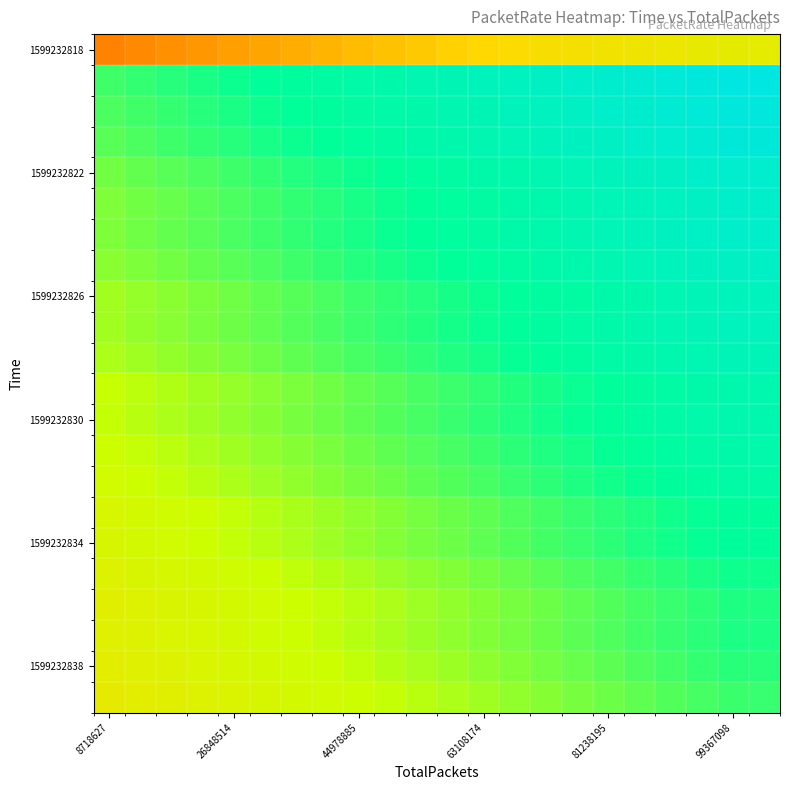

Which category has the lowest value across all series?

8718627